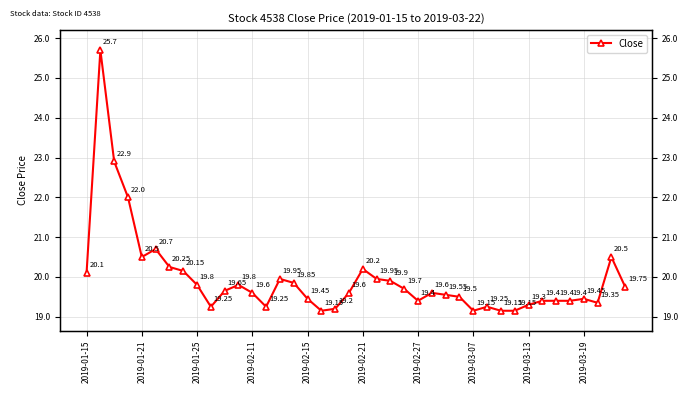

Is it true that the value at 29 is 29.5?

False